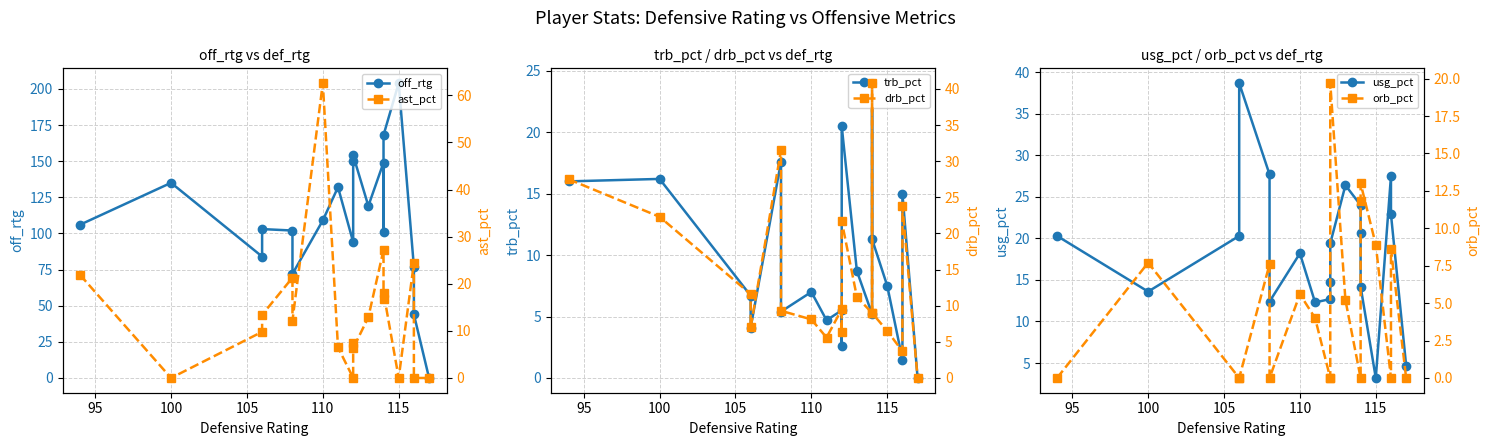

Where do ast_pct and drb_pct first cross each other?

100 and 105